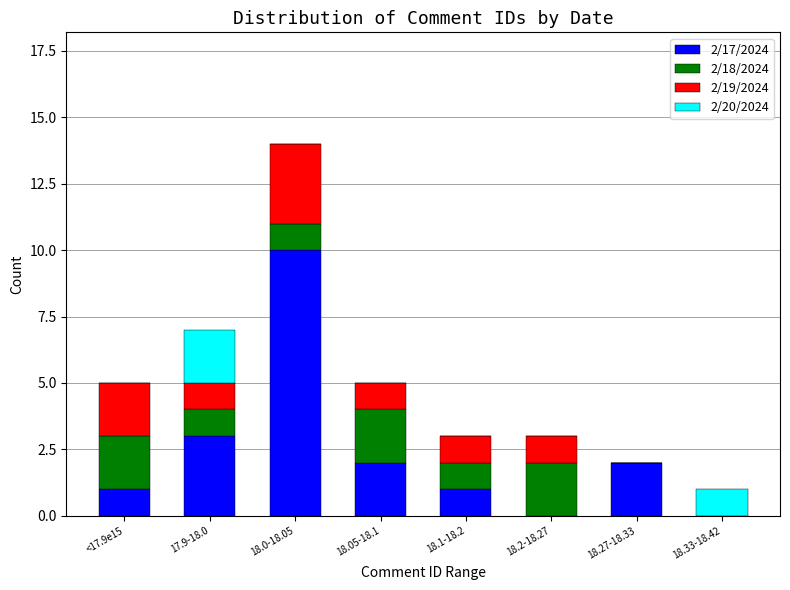

How many distinct data groups are displayed?

4